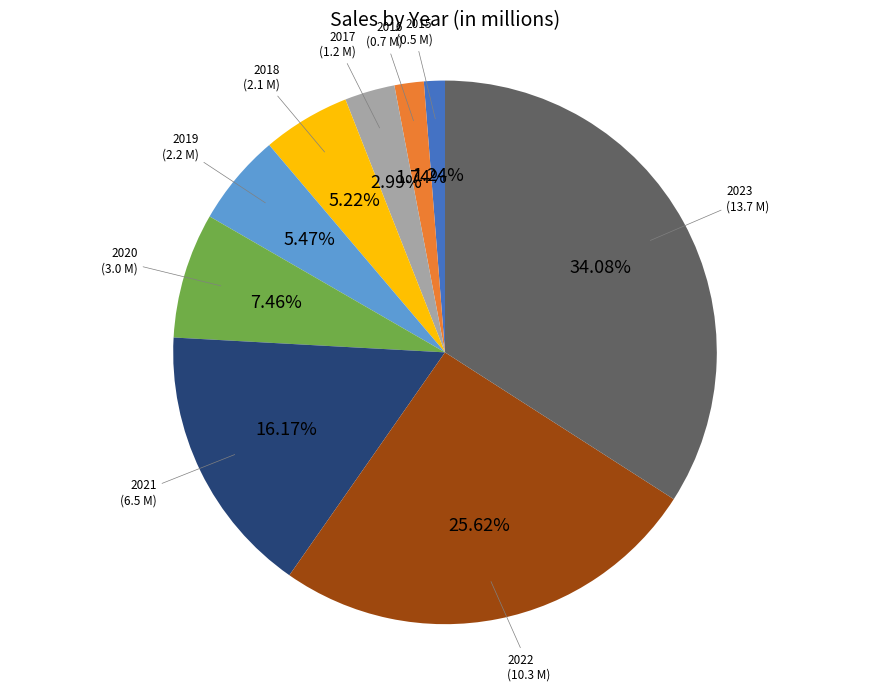

Is there a majority slice in this chart?

No